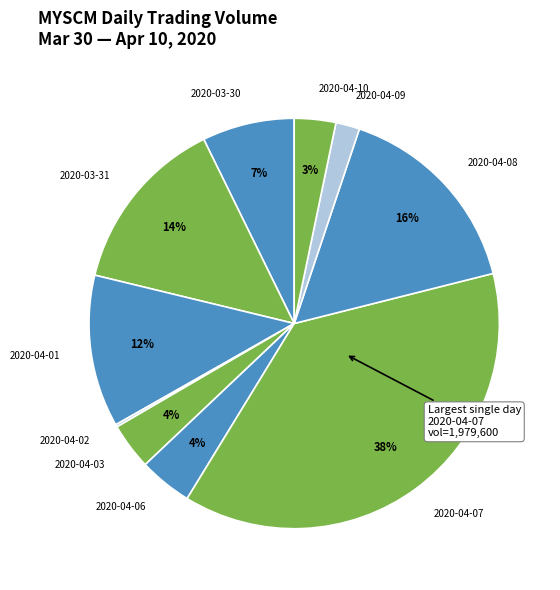

Count the number of slices in the pie.

10